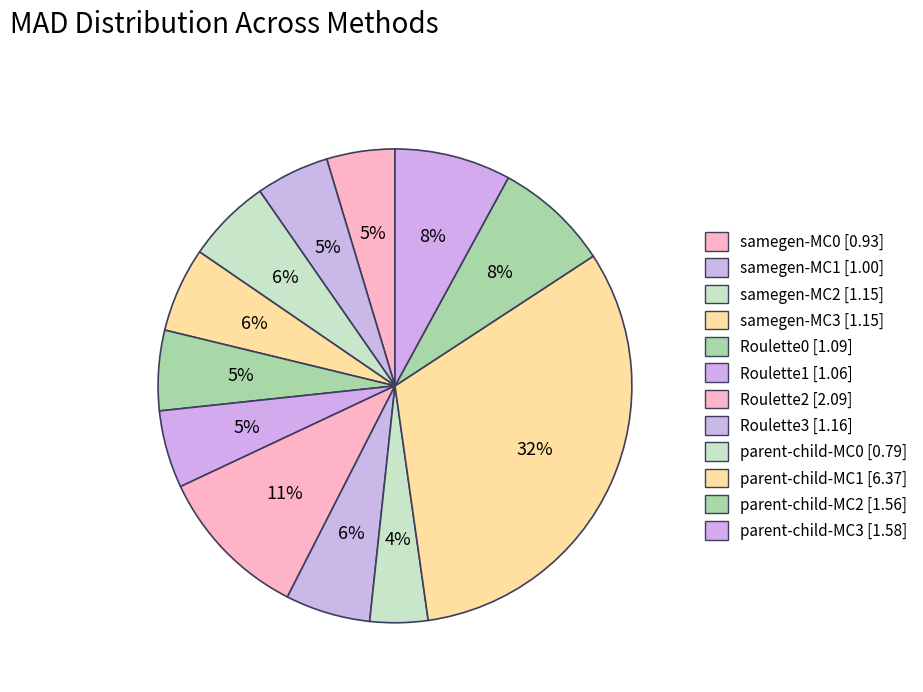

Is it true that samegen-MC2 is 6% of the pie?

True